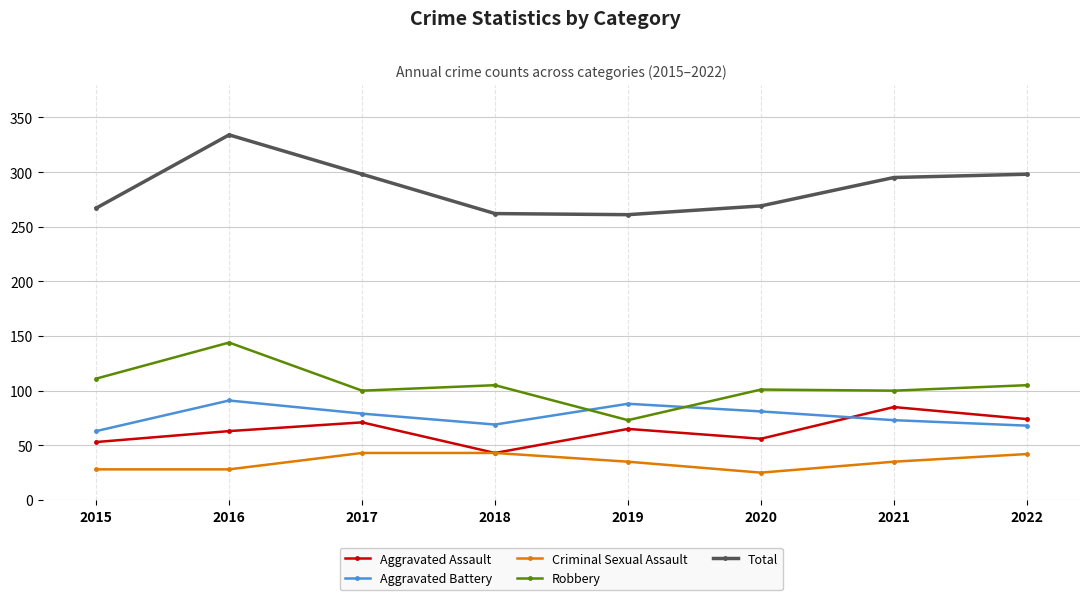

Count the number of data series in this chart.

5